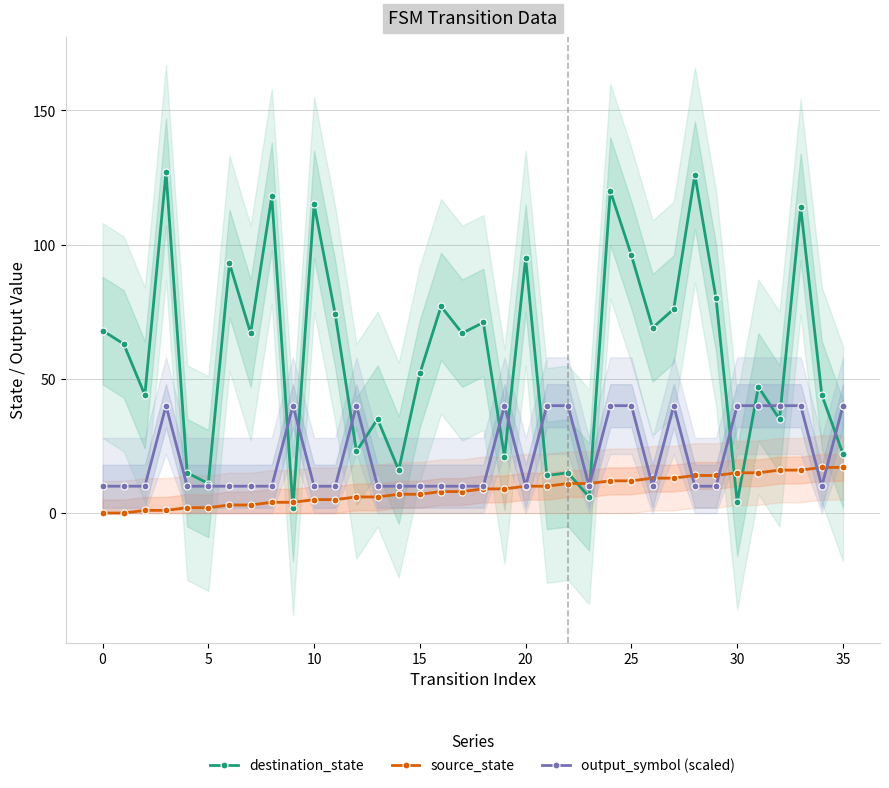

What are all the series names shown in the legend?

destination_state, source_state, output_symbol (scaled)